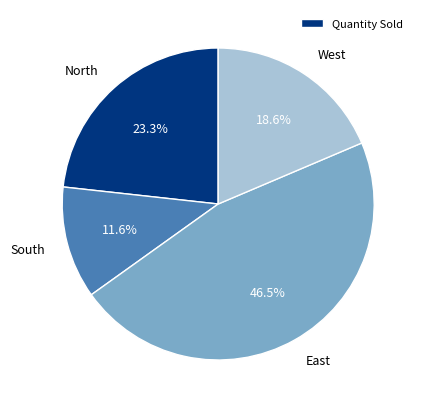

What percentage do East and North together represent?

69.8%